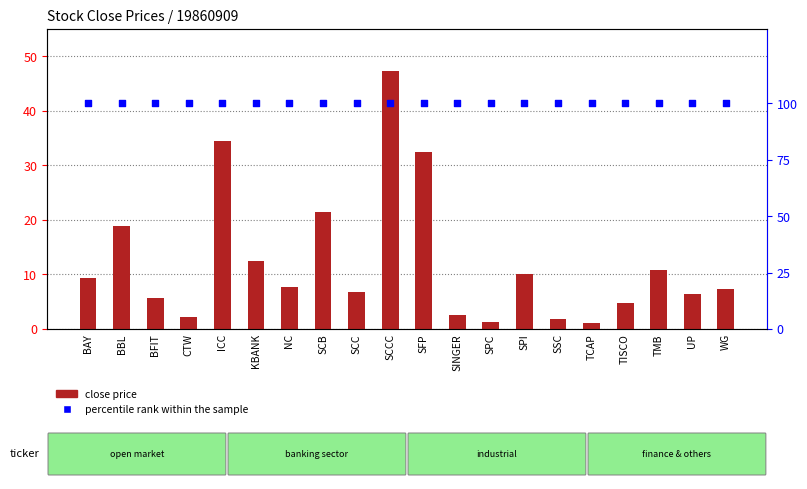

Is the value of percentile rank within the sample at SCCC greater than the value of close price at CTW?

Yes